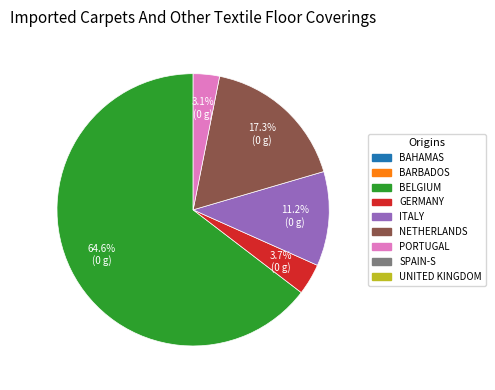

Is there a majority slice in this chart?

Yes